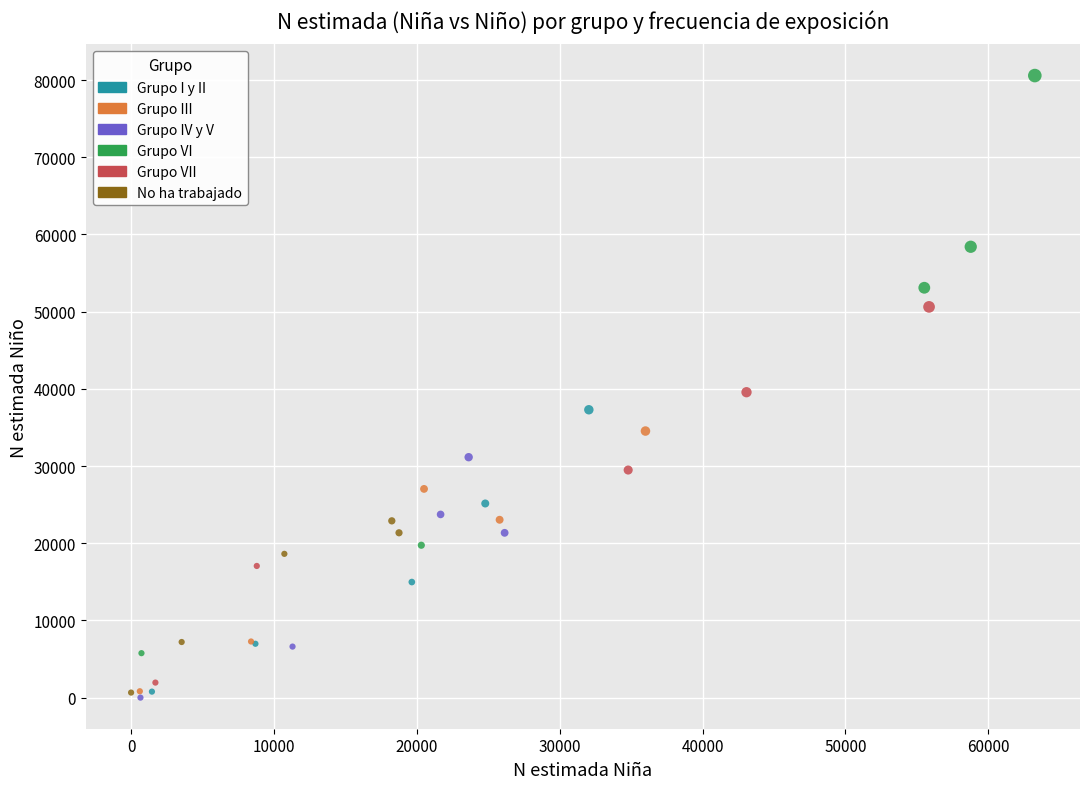

What are all the series names shown in the legend?

Grupo I y II, Grupo III, Grupo IV y V, Grupo VI, Grupo VII, No ha trabajado